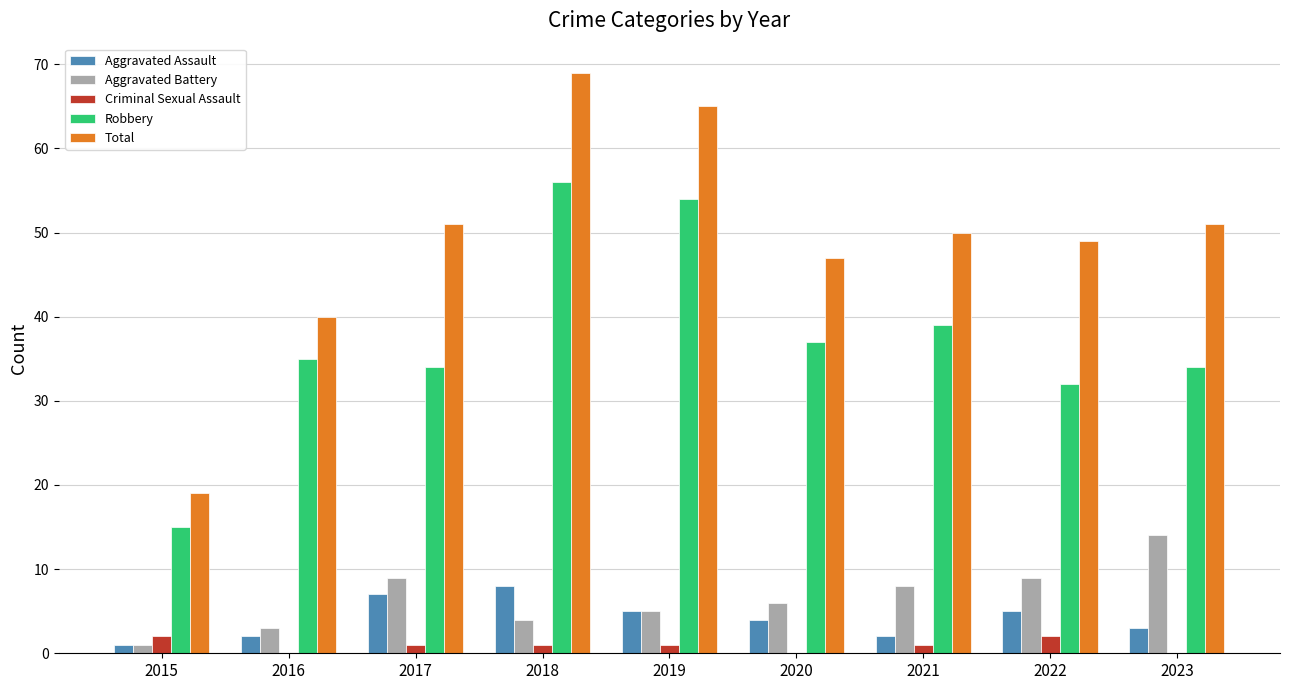

At which category is the sum across all series the highest?

2018